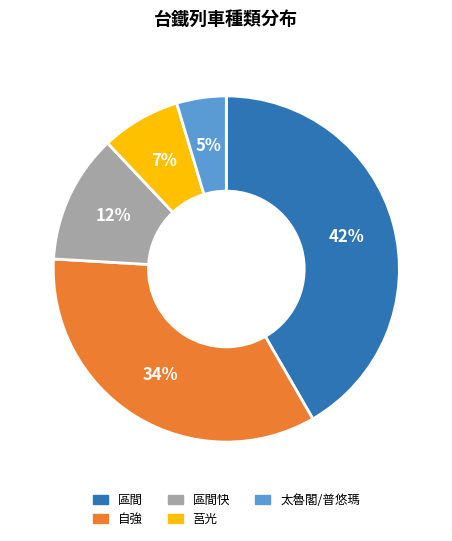

Is there any slice that represents more than half of the pie?

No